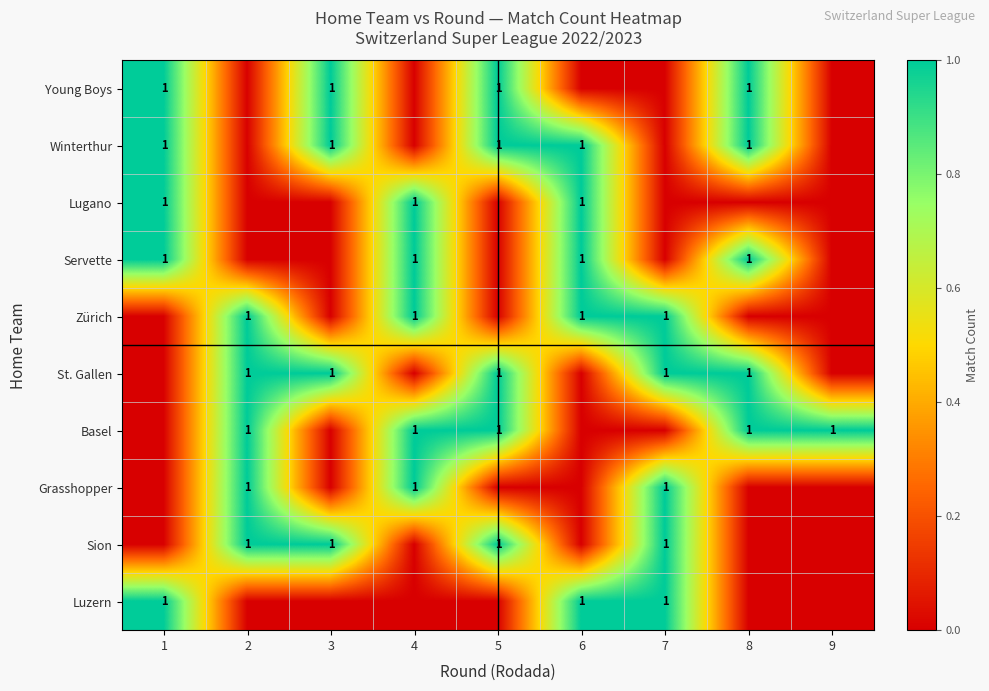

Is it true that Young Boys equals 0 at 5?

False